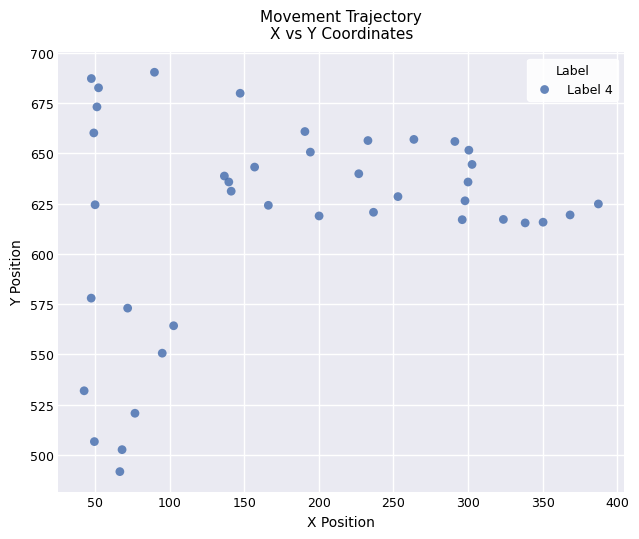

What Y value in the scatter plot is closest to 591?

578.0